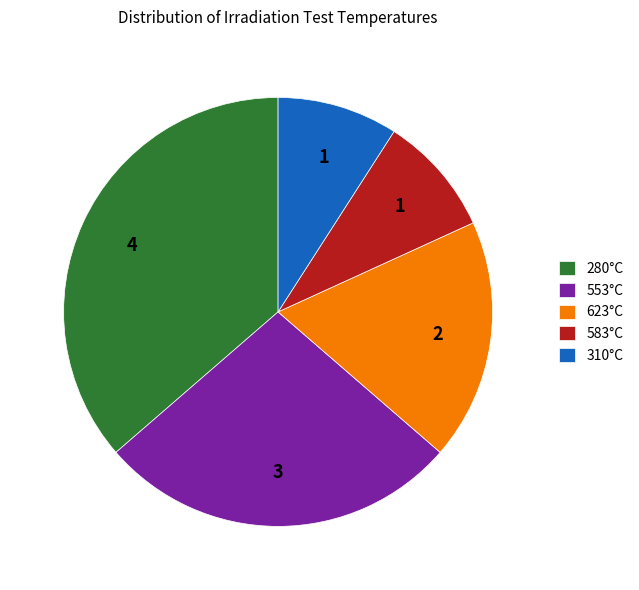

What is the largest slice in the pie chart?

280°C